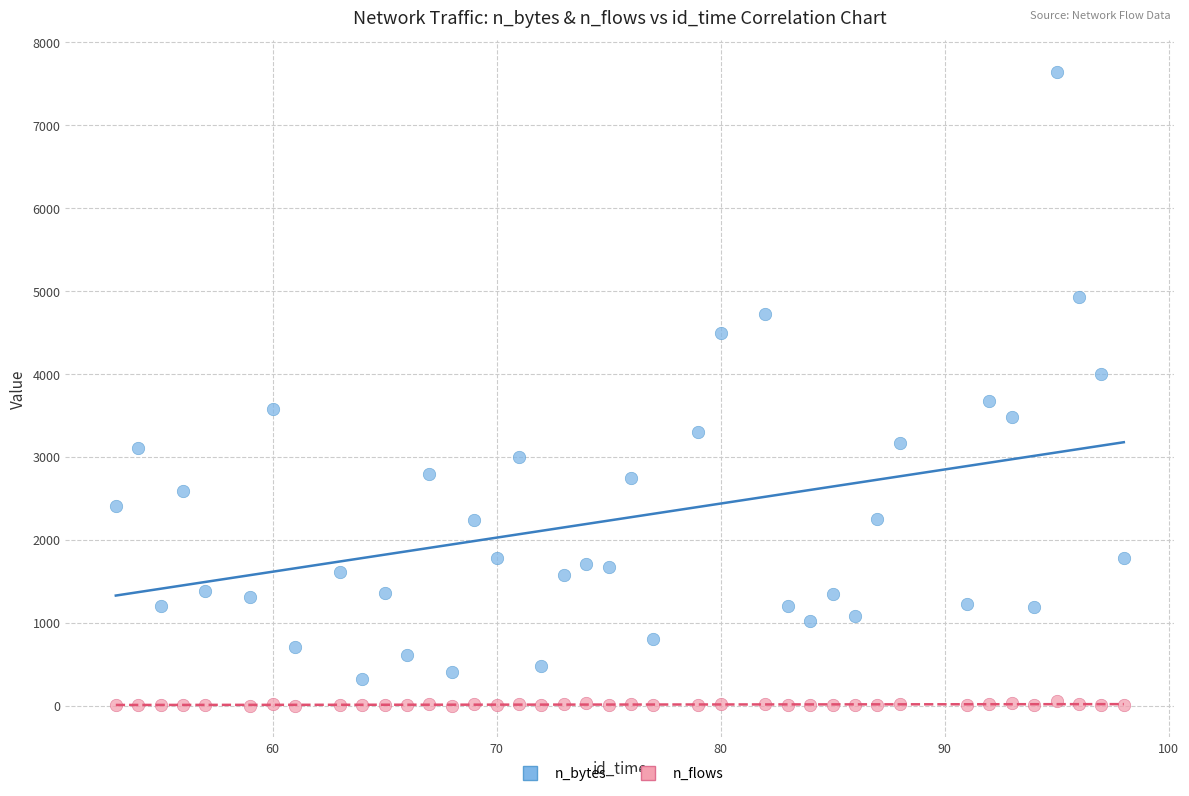

What are all the series names shown in the legend?

n_bytes, n_flows